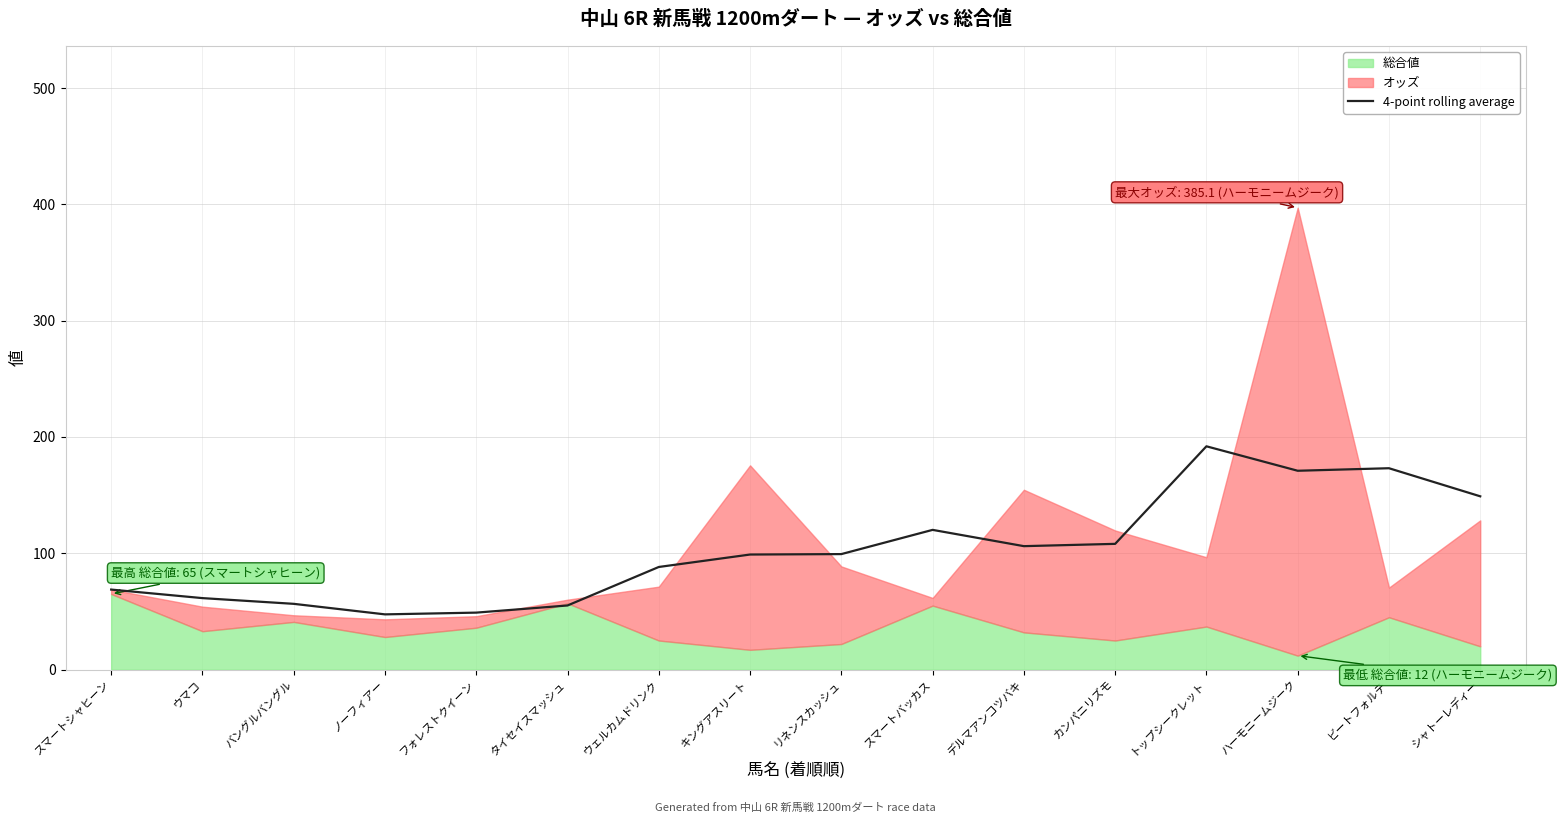

Reading left to right, extract all data points from this chart.

スマートシャヒーン=68.8	ウマコ=61.5	バングルバングル=56.5	ノーフィアー=47.5	フォレストクイーン=49.0	タイセイスマッシュ=55.1	ウェルカムドリンク=88.2	キングアスリート=98.9	リネンスカッシュ=99.3	スマートバッカス=120.1	デルマアンコツバキ=106.1	カンパニリズモ=108.1	トップシークレット=192.0	ハーモニームジーク=170.9	ビートフォルテ=173.1	シャトーレディー=149.0